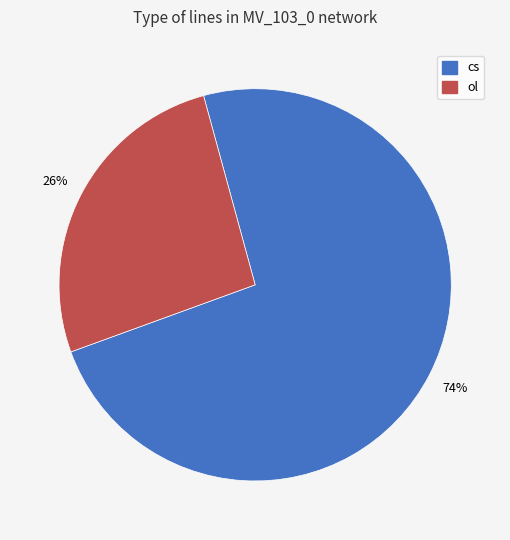

The ol slice represents 26% of the pie. True or false?

True